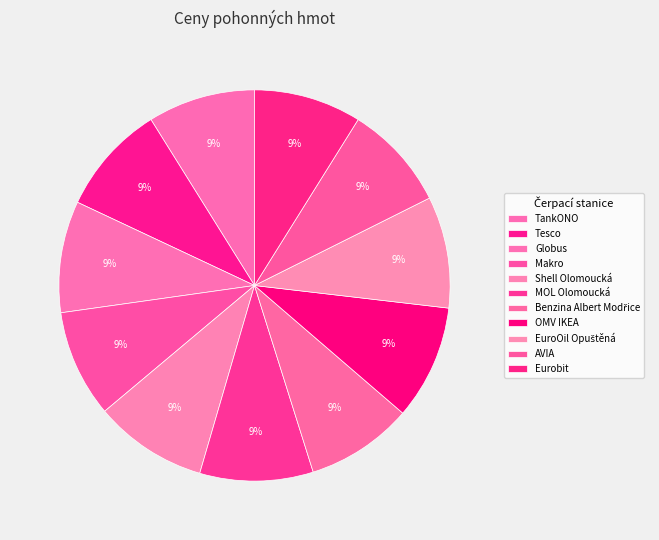

True or false: AVIA accounts for 2% of the total.

False